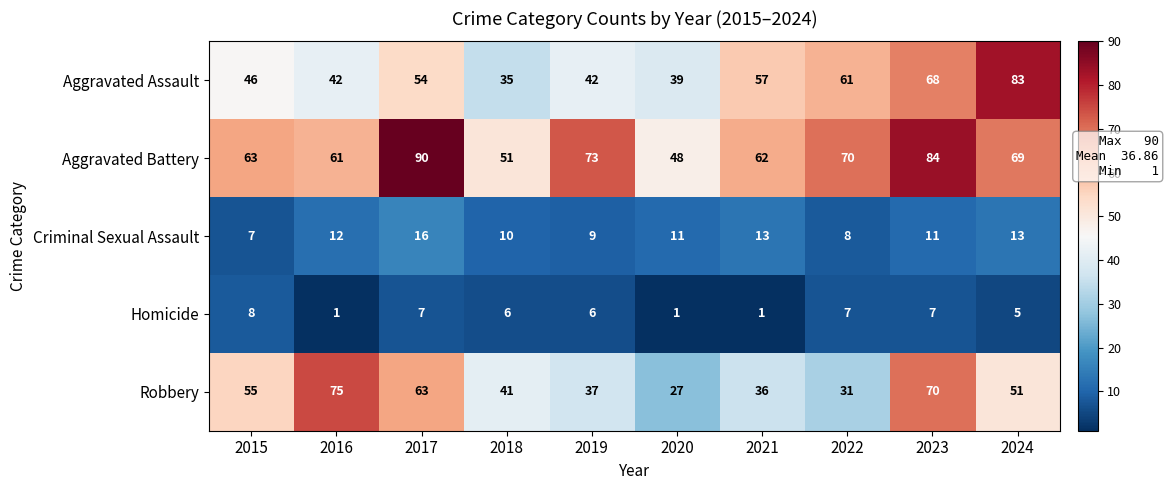

Which series has the largest total across all categories?

Aggravated Battery